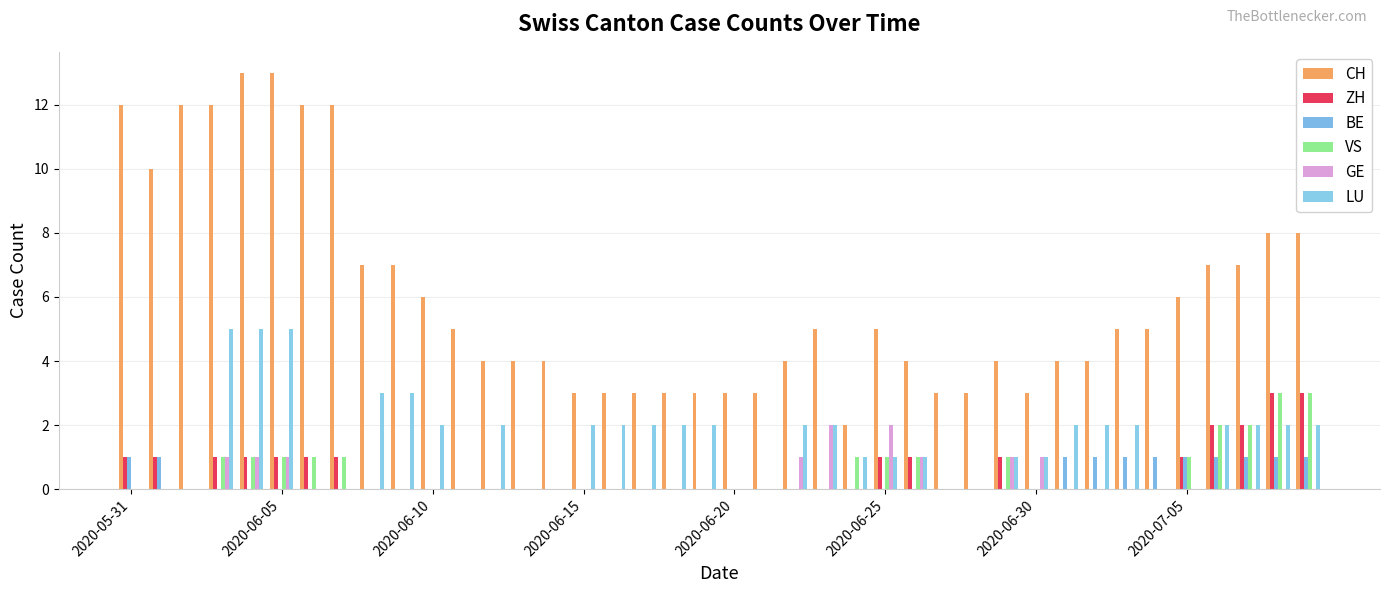

Reading left to right, list all the values displayed in this chart.

CH: 12	10	12	12	13	13	12	12	7	7	6	5	4	4	4	3	3	3	3	3	3	3	4	5	2	5	4	3	3	4	3	4	4	5	5	6	7	7	8	8
ZH: 1	1	0	1	1	1	1	1	0	0	0	0	0	0	0	0	0	0	0	0	0	0	0	0	0	1	1	0	0	1	0	0	0	0	0	1	2	2	3	3
BE: 1	1	0	0	0	0	0	0	0	0	0	0	0	0	0	0	0	0	0	0	0	0	0	0	0	0	0	0	0	0	0	1	1	1	1	1	1	1	1	1
VS: 0	0	0	1	1	1	1	1	0	0	0	0	0	0	0	0	0	0	0	0	0	0	0	0	1	1	1	0	0	1	0	0	0	0	0	1	2	2	3	3
GE: 0	0	0	1	1	1	0	0	0	0	0	0	0	0	0	0	0	0	0	0	0	0	1	2	0	2	1	0	0	1	1	0	0	0	0	0	0	0	0	0
LU: 0	0	0	5	5	5	0	0	3	3	2	0	2	0	0	2	2	2	2	2	0	0	2	2	1	1	1	0	0	1	1	2	2	2	0	0	2	2	2	2